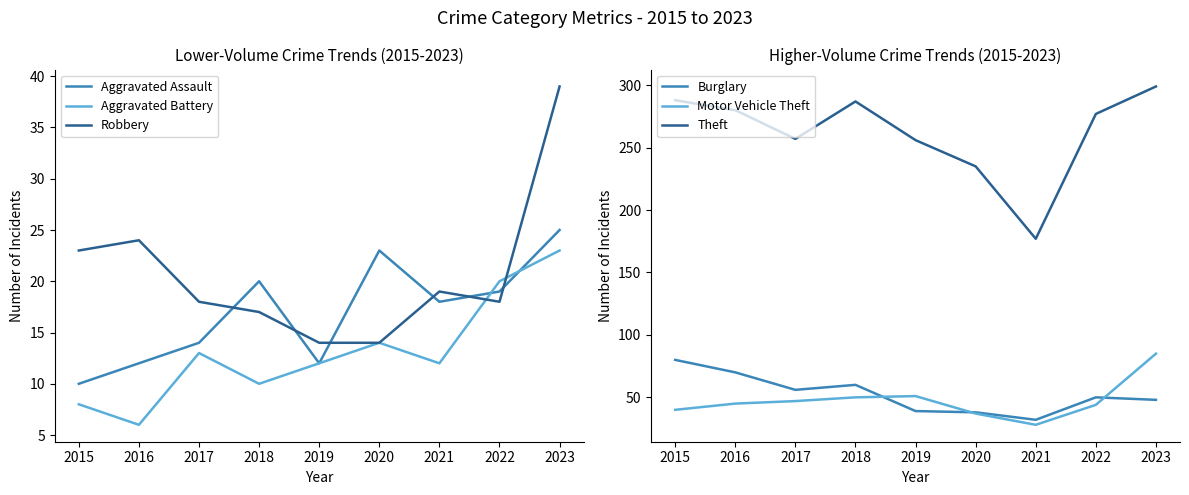

What is the difference between the second highest and minimum values in the Robbery series?

10